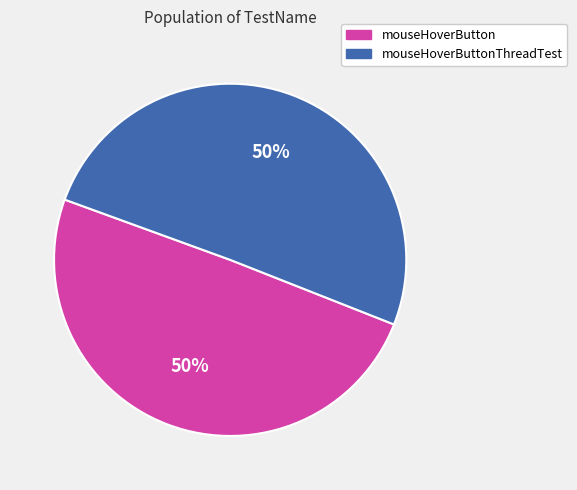

What percentage is the mouseHoverButtonThreadTest slice, to the nearest percent?

50%